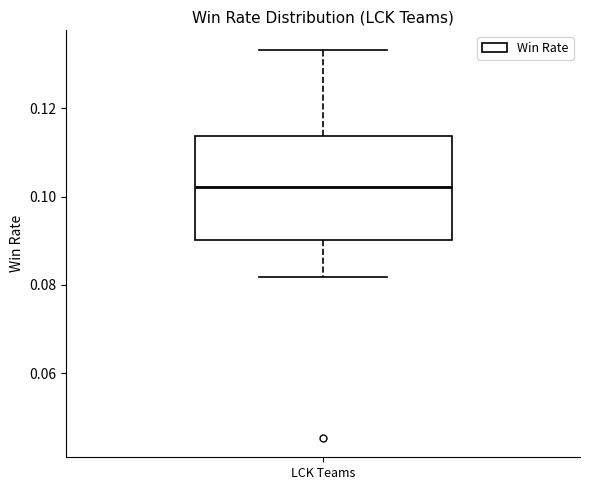

Where does the lower whisker of the box for LCK Teams end on the y-axis? The values are not printed on the chart, so give them approximately, as read against the axis.

0.082